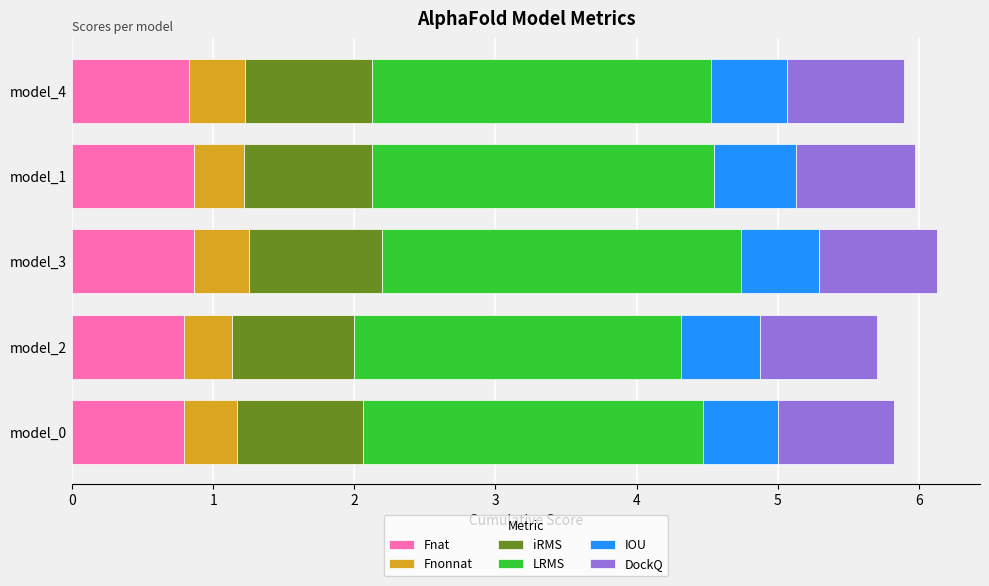

What is the minimum value for Fnat?

0.8